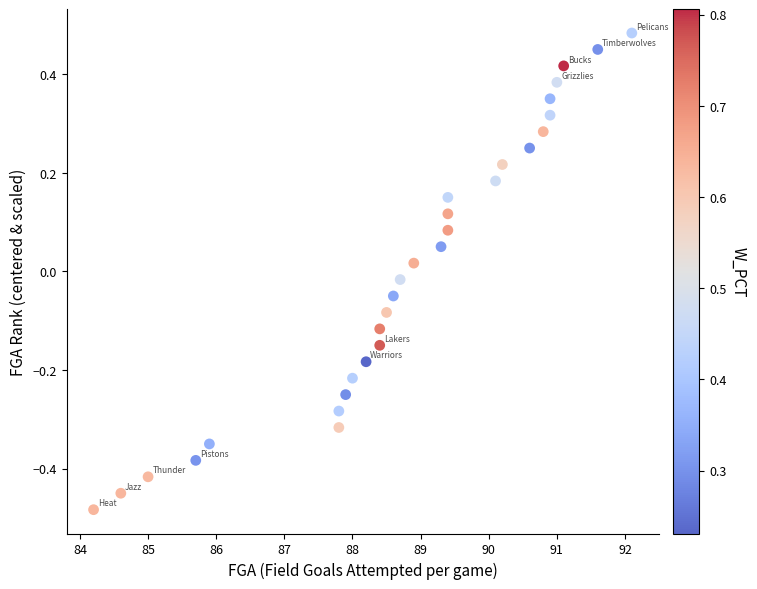

What is the range of X values (max minus min)?

7.9